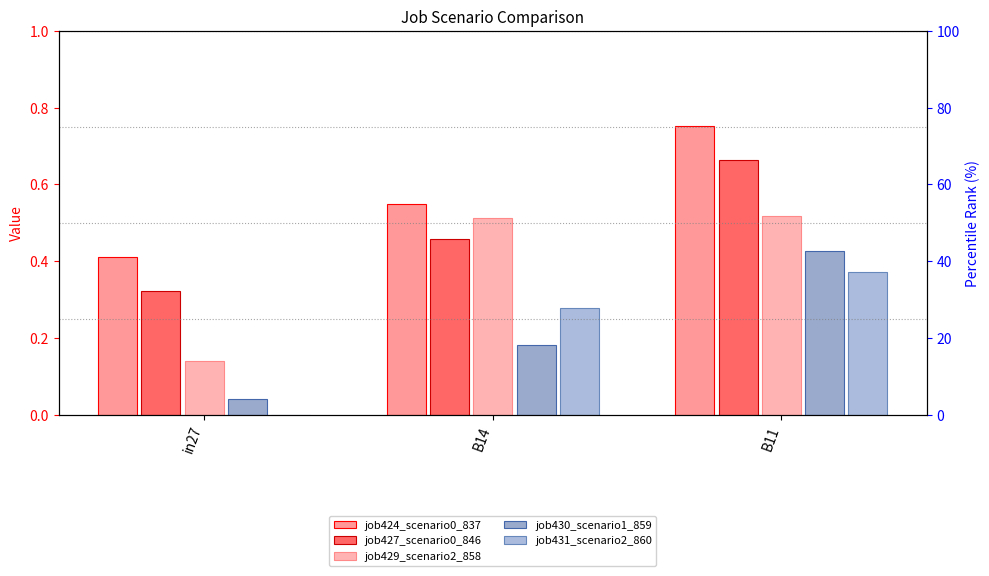

What is the value of the job427_scenario0_846 bar at the 2nd from the left?

0.5